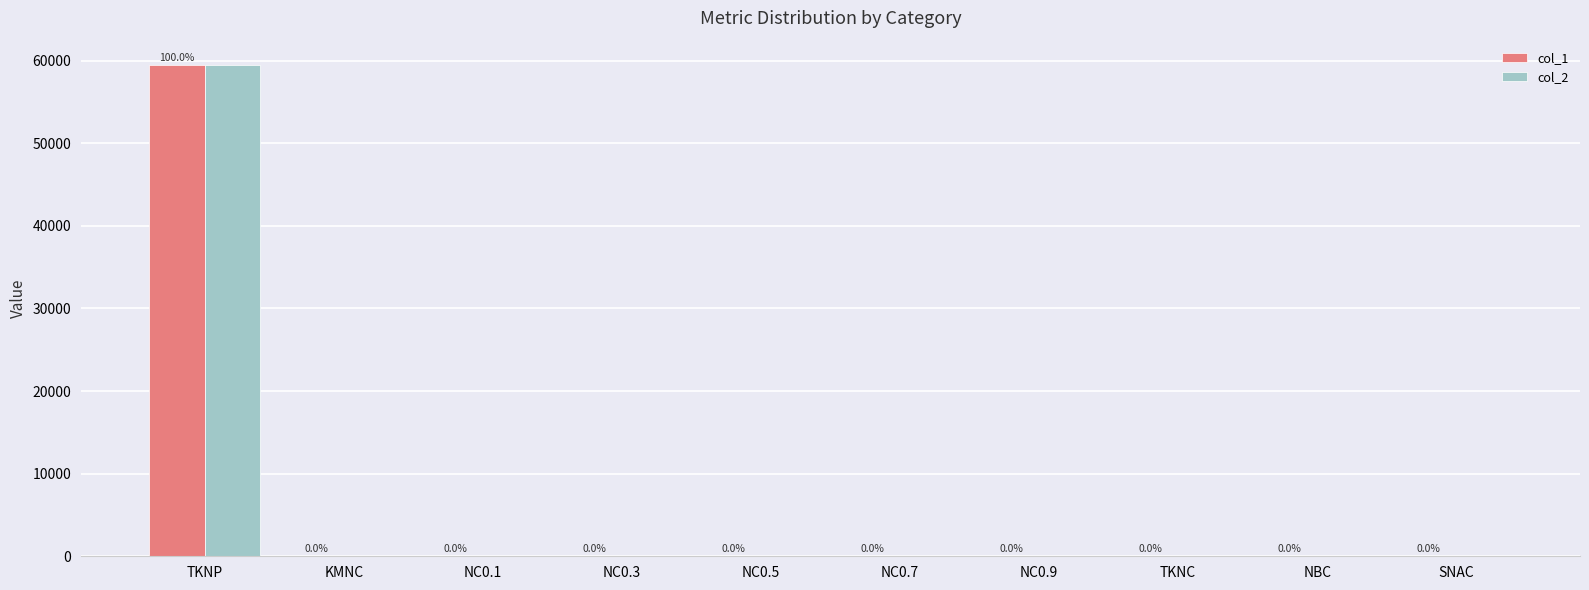

True or false: col_2 has a value of 0.0 at NBC.

True